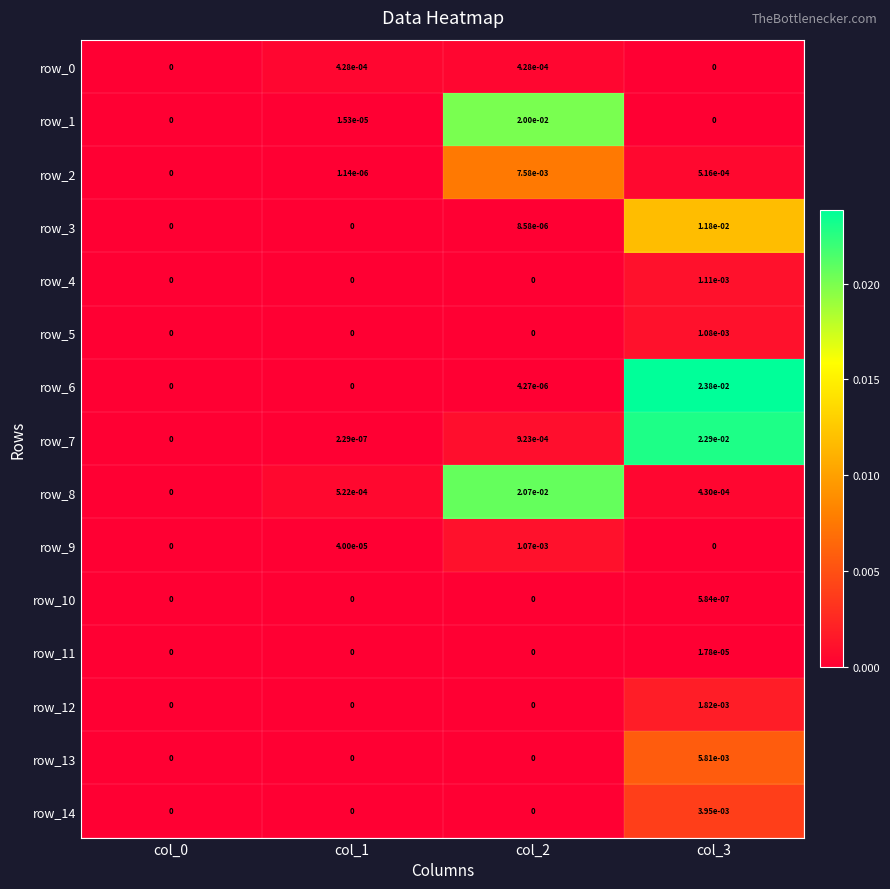

True or false: row_1 has a value of 0.0 at col_1.

True